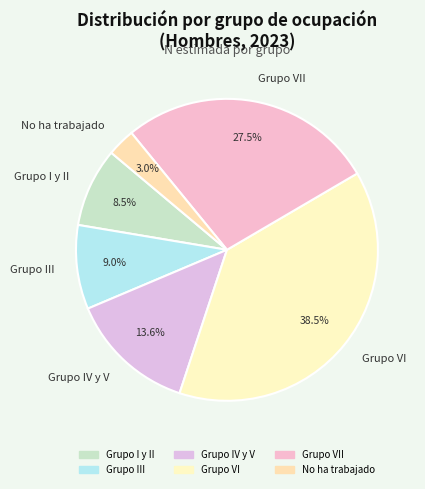

Does any single category account for the majority?

No